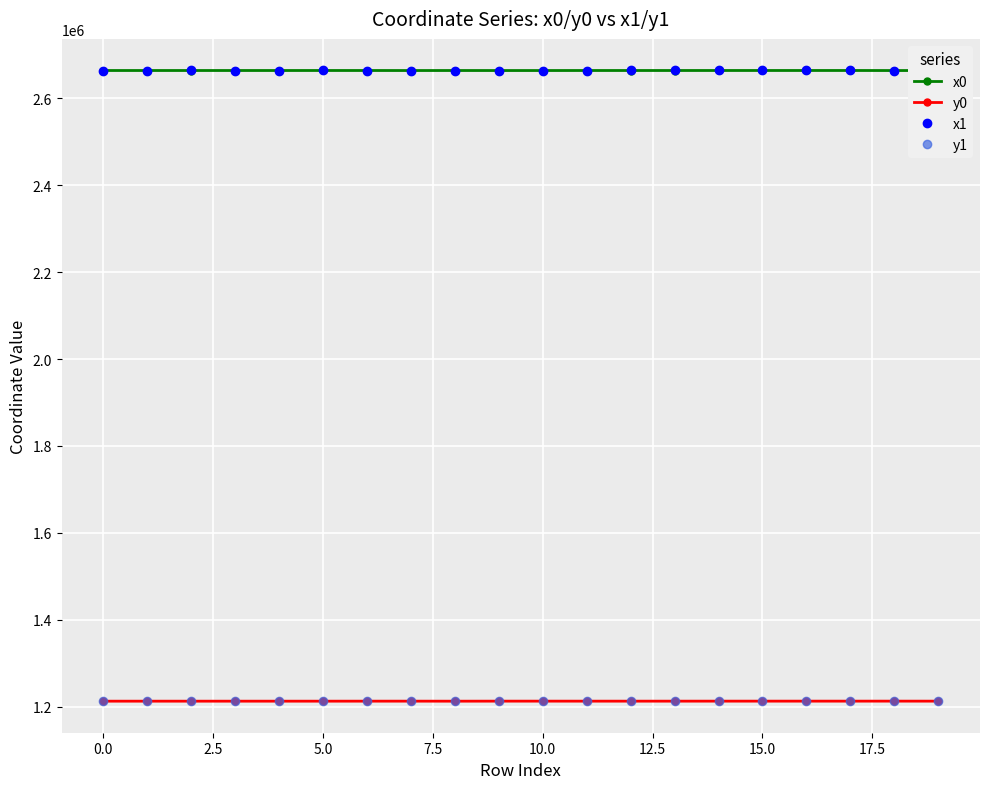

What is the value of the x1 point at the 15th from the left?

2664364.8